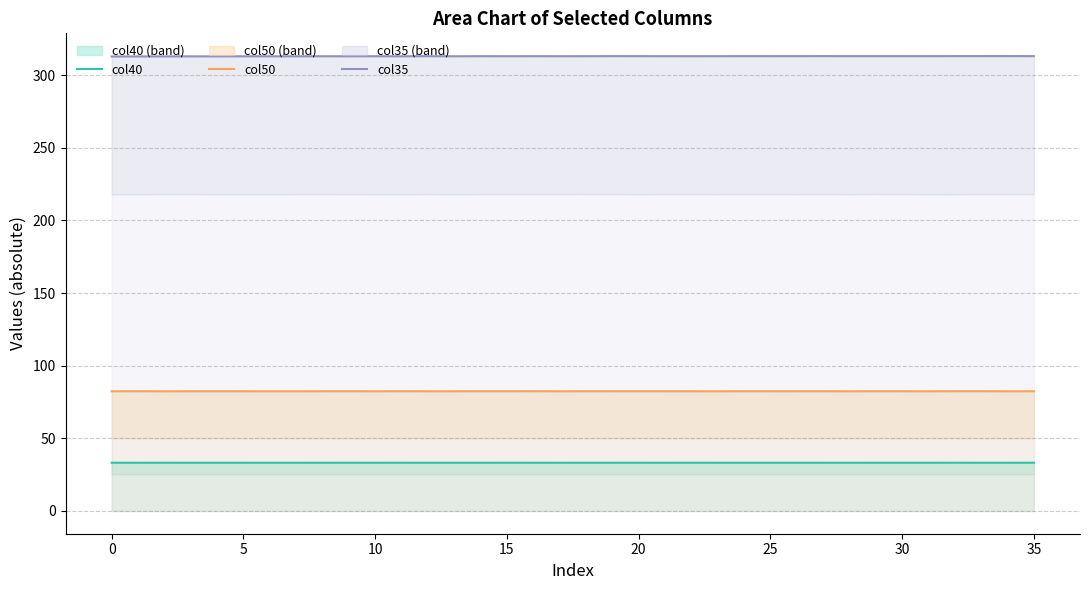

What are all the series names shown in the legend?

col40, col50, col35